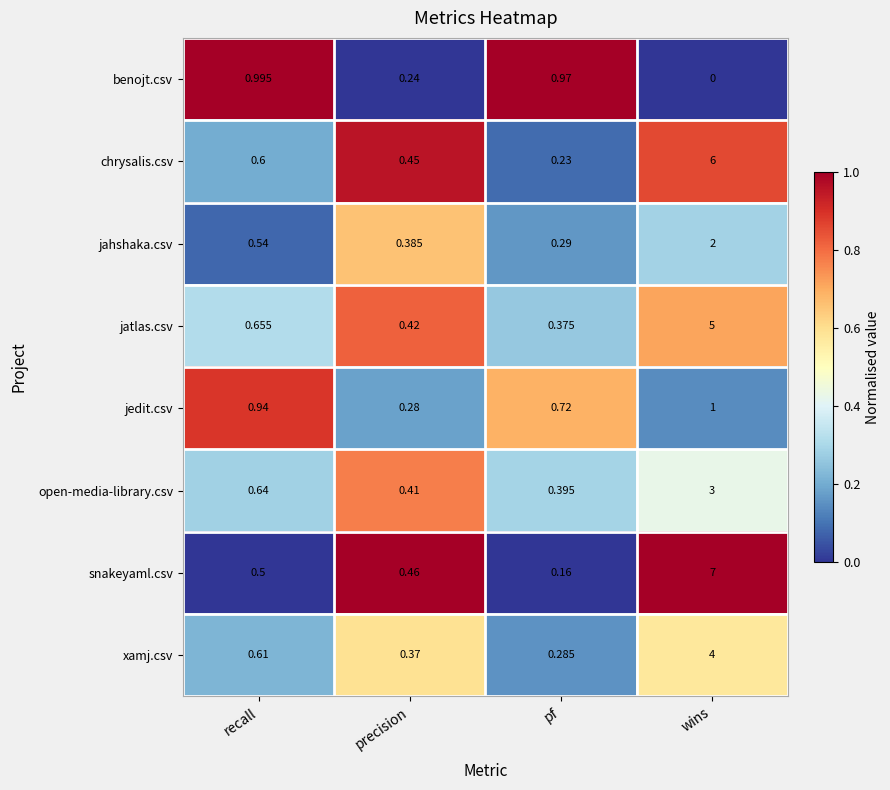

Is the value of snakeyaml.csv at wins greater than the value of open-media-library.csv at recall?

Yes